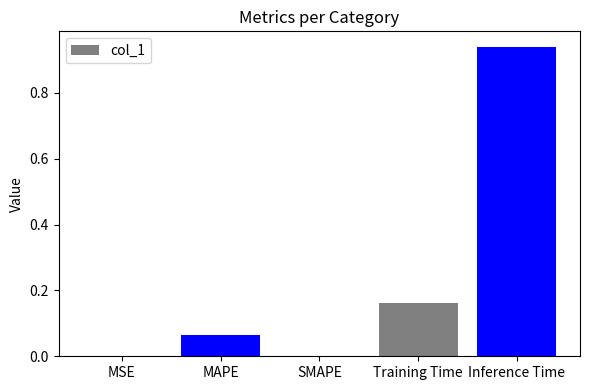

What is the sum of all values?

1.2